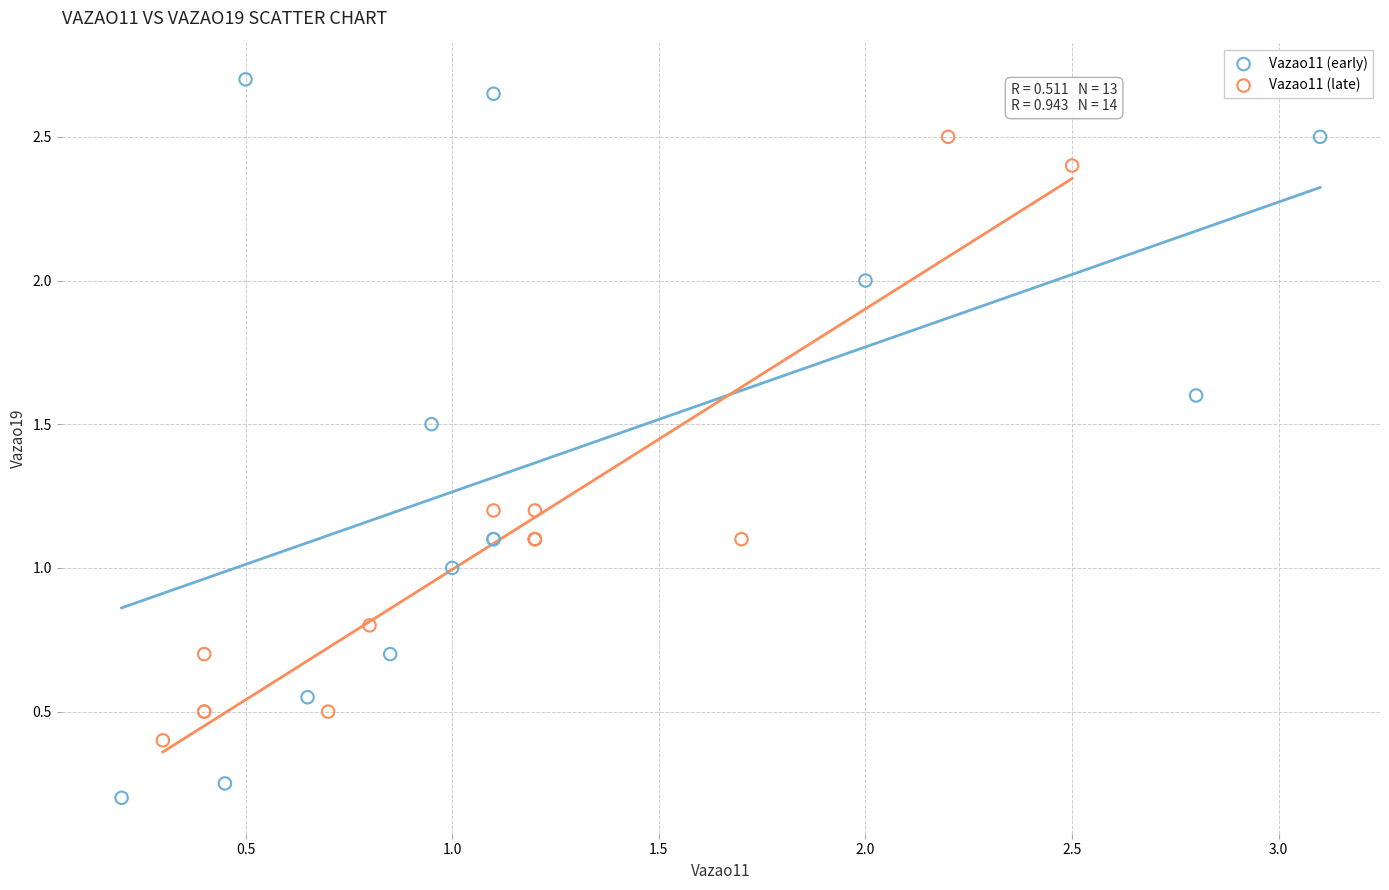

Which series has the widest spread of Y values?

Vazao11 (early)